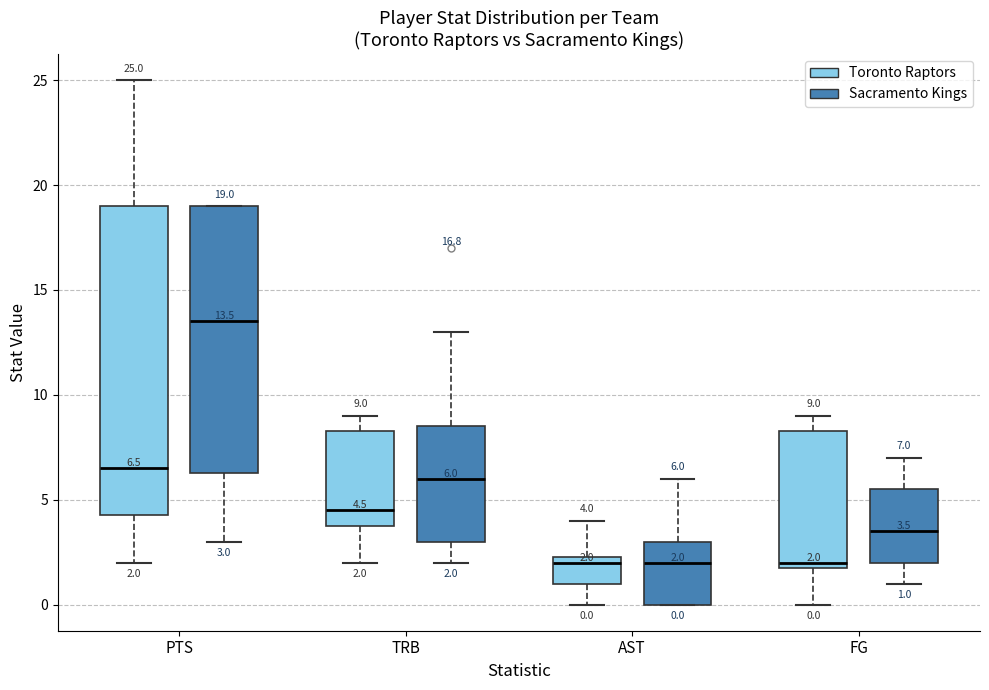

Which box is the tallest, from its lower edge to its upper edge?

PTS (Toronto Raptors)